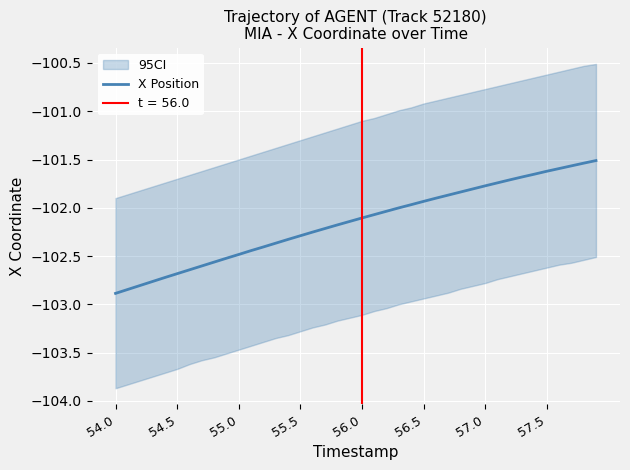

What is the sum of all values?

-4086.1